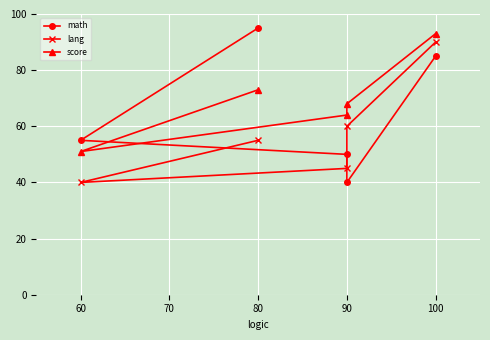

The score series shows 120 at 90. True or false?

False